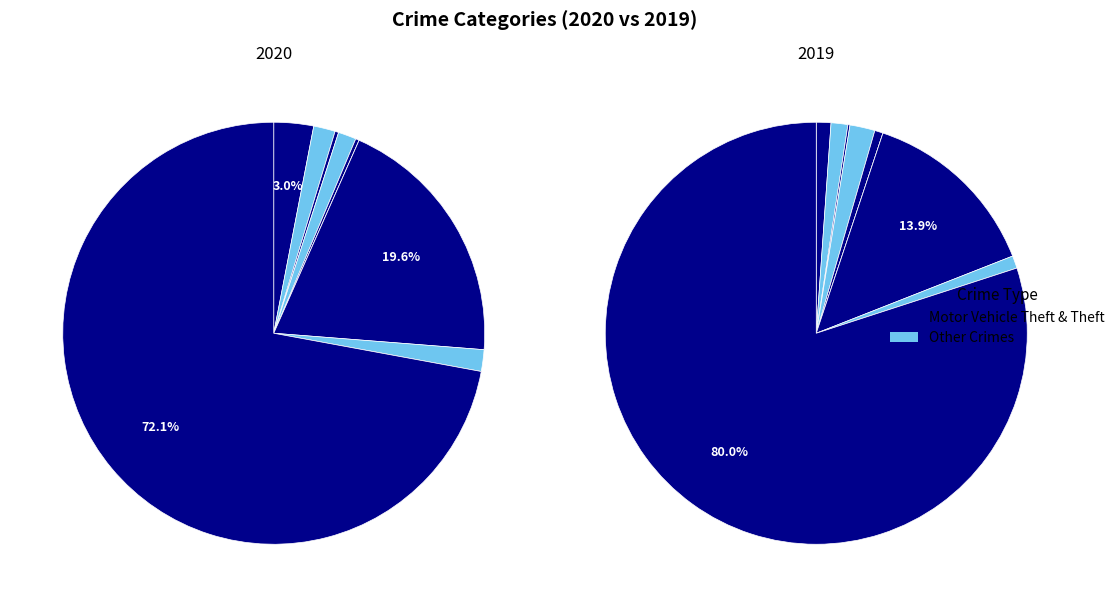

What portion of the pie excludes Burglary?

98.6%